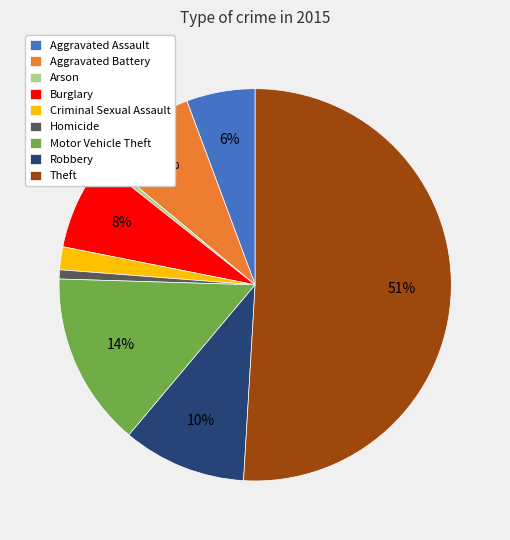

Do Arson and Theft together represent more than half of the pie?

Yes